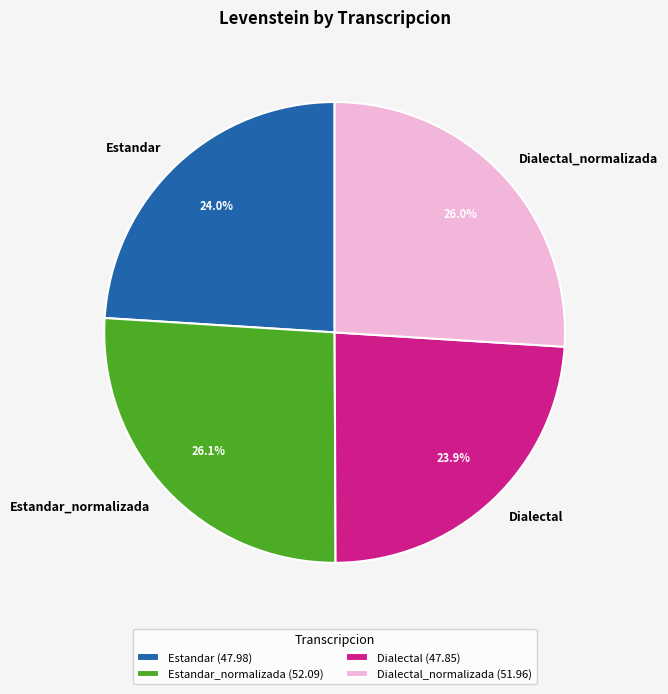

Approximately how many times larger is the value at Estandar_normalizada compared to Dialectal_normalizada?

1.0